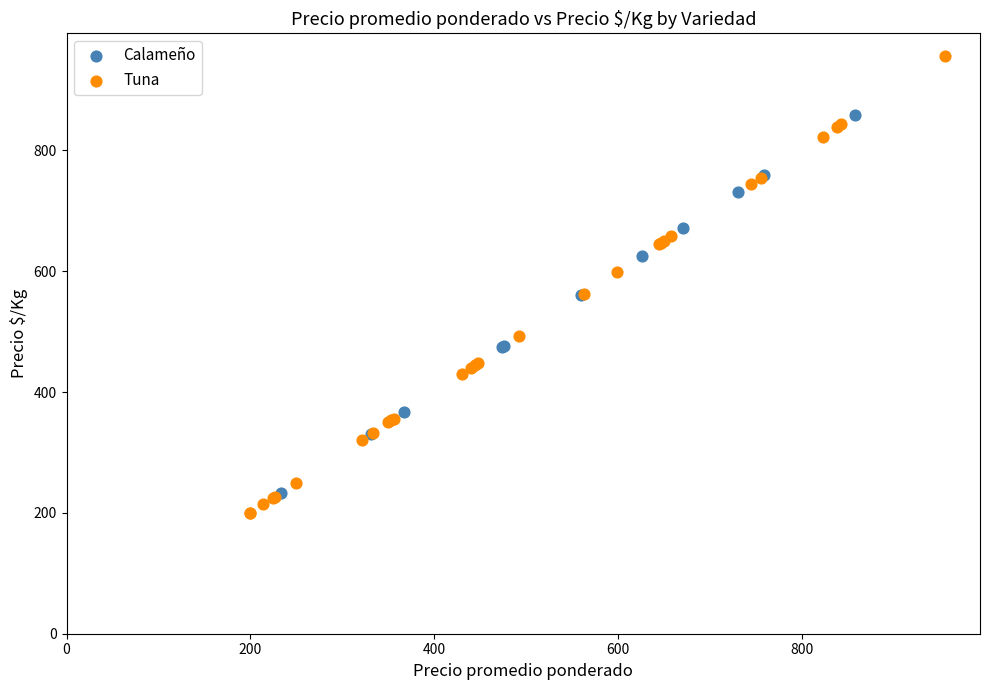

Which series has the widest spread of Y values?

Tuna